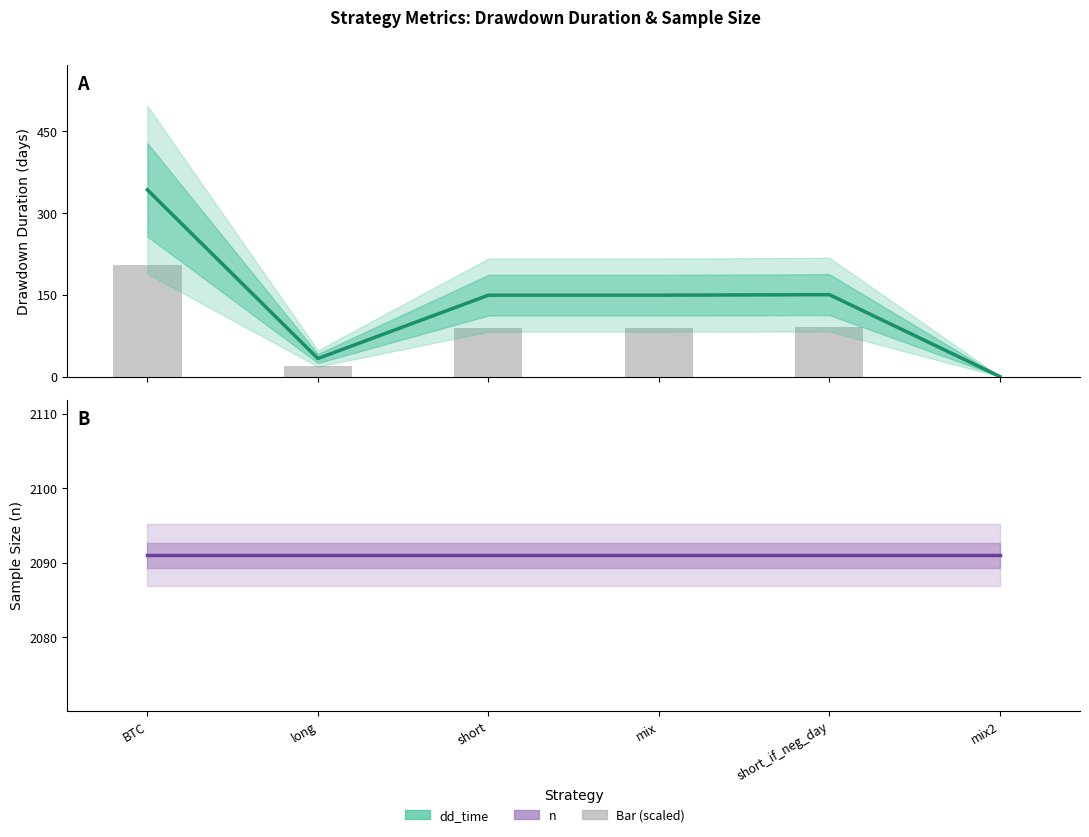

What is the approximate value of dd_time at short_if_neg_day, to the nearest 50?

150